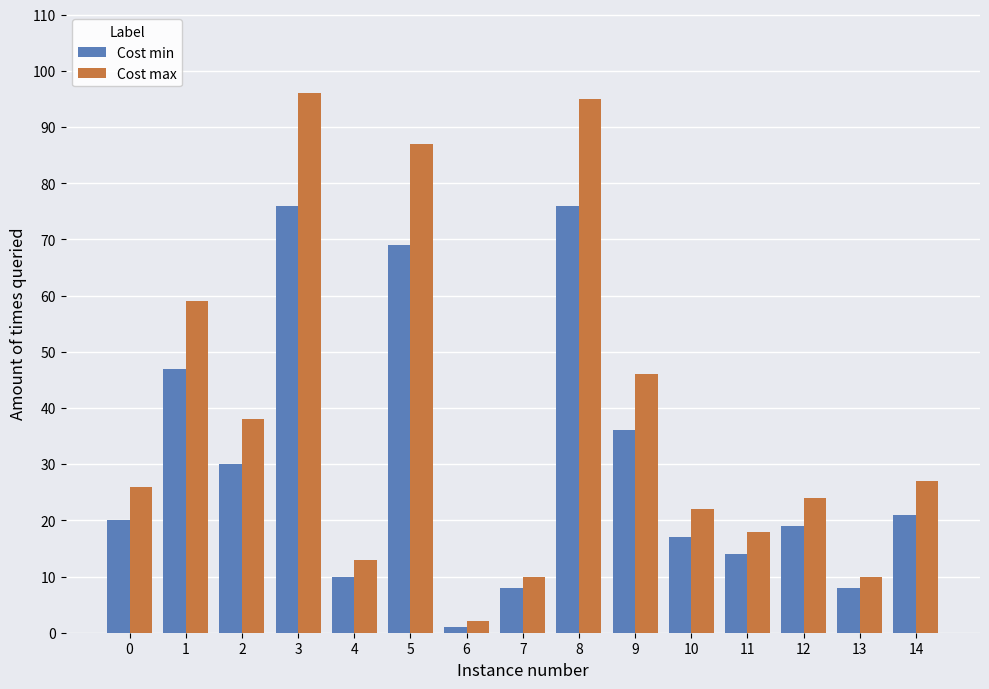

What is the maximum value shown in the chart?

96